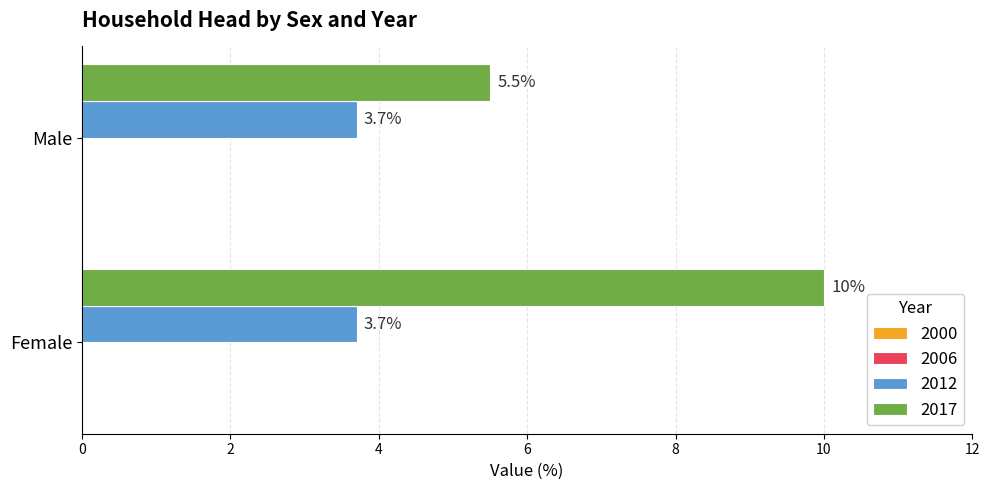

What value does the 2012 series have at Female?

3.7